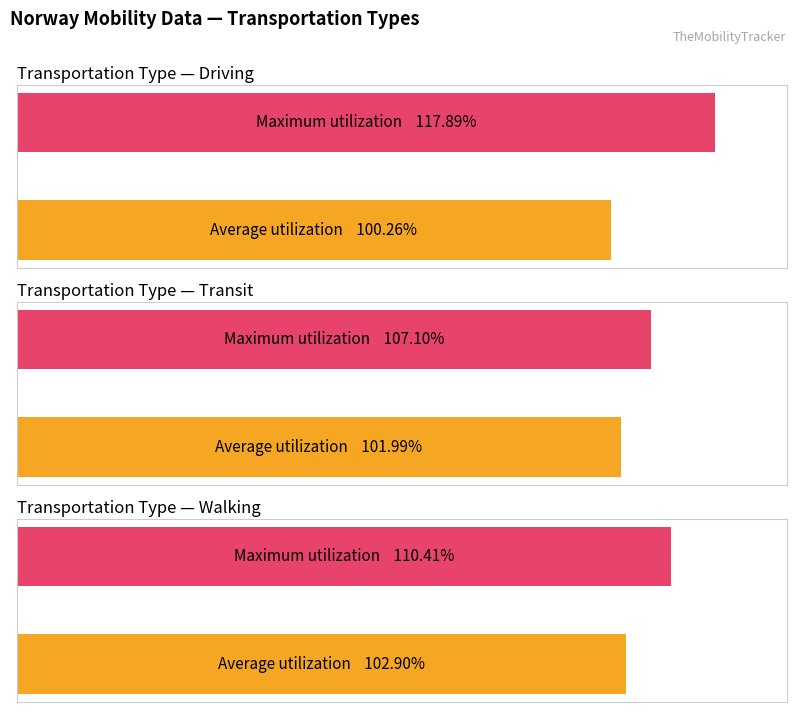

The value of driving at 0 is 100.3. True or false?

True